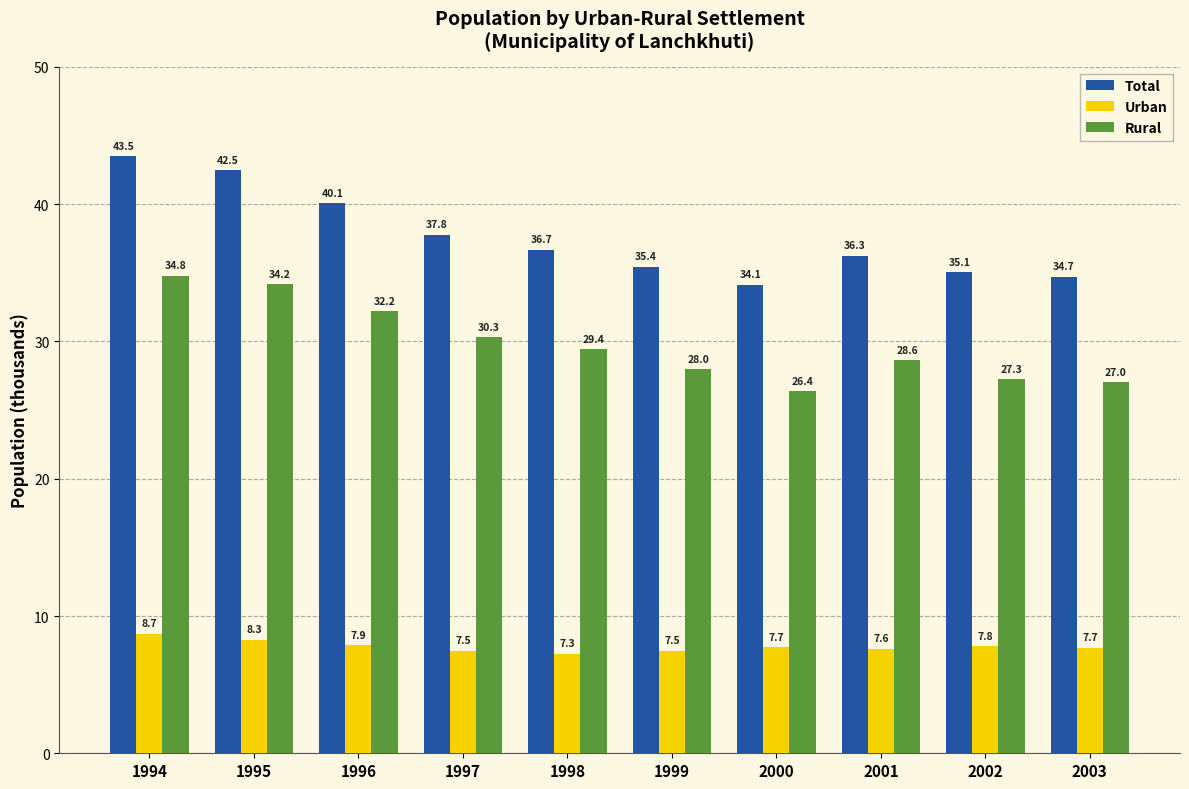

Rank the series at 1994 from highest to lowest value.

Total, Rural, Urban